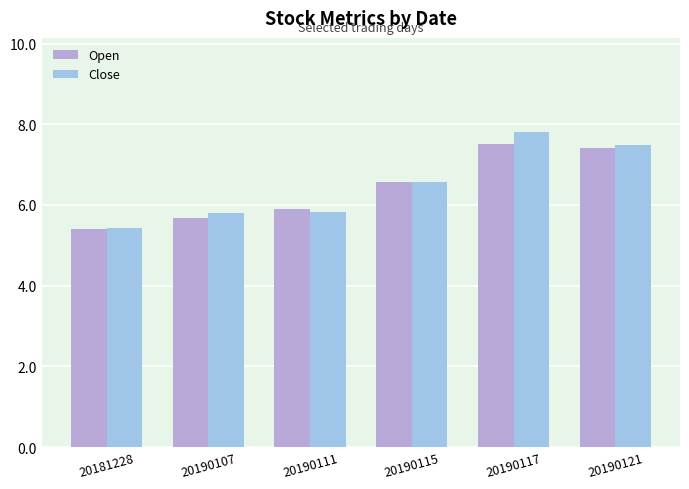

At which category is the sum across all series the highest?

20190117